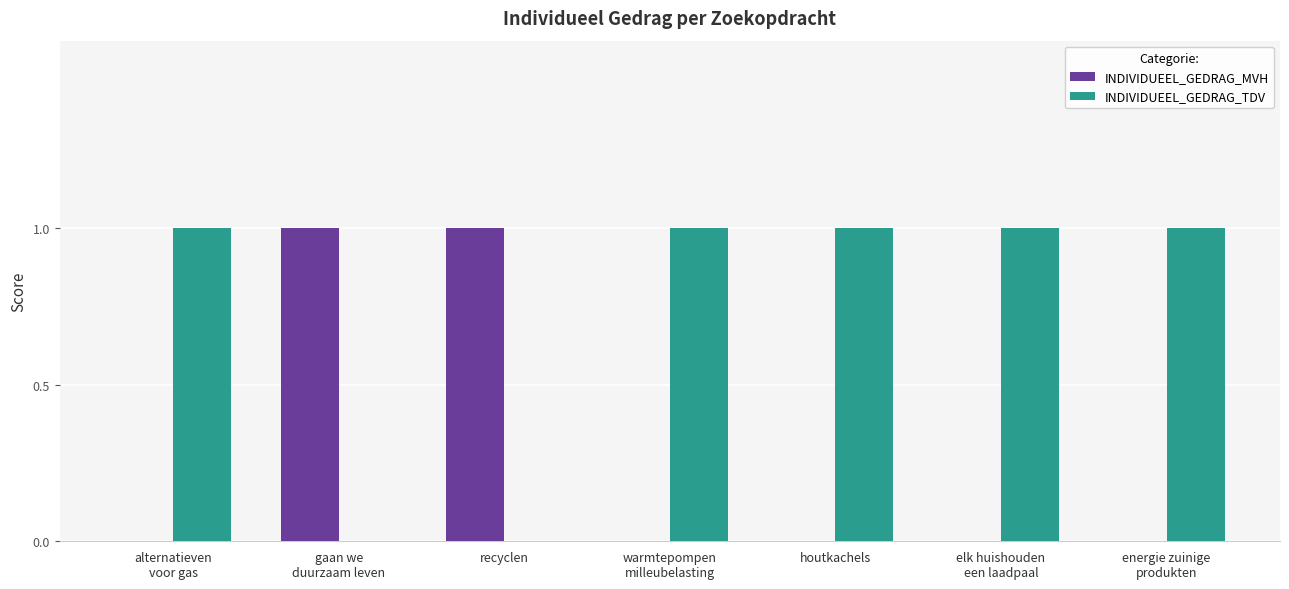

Count the INDIVIDUEEL_GEDRAG_TDV values in the range 0 to 1.

7